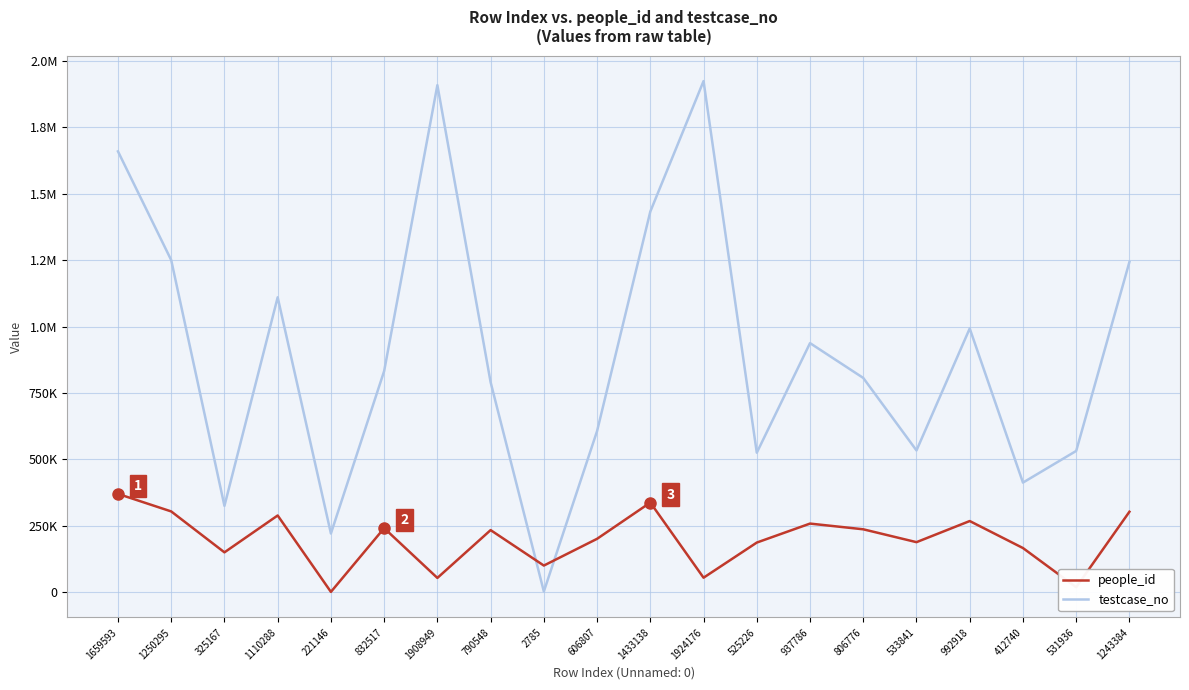

What are all the series names shown in the legend?

people_id, testcase_no